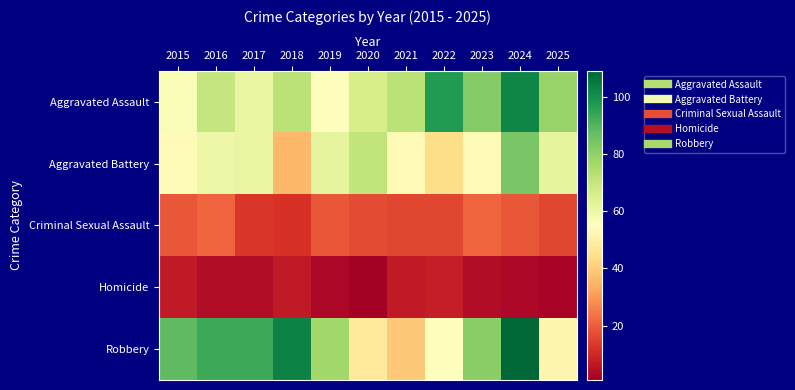

Reading left to right, list all the values displayed in this chart.

Aggravated Assault: 2015=57	2016=70	2017=61	2018=72	2019=55	2020=66	2021=72	2022=97	2023=82	2024=102	2025=79
Aggravated Battery: 2015=54	2016=60	2017=61	2018=36	2019=62	2020=71	2021=53	2022=44	2023=53	2024=84	2025=62
Criminal Sexual Assault: 2015=19	2016=21	2017=13	2018=12	2019=19	2020=17	2021=16	2022=16	2023=21	2024=19	2025=16
Homicide: 2015=7	2016=4	2017=4	2018=7	2019=3	2020=1	2021=7	2022=8	2023=4	2024=3	2025=2
Robbery: 2015=88	2016=93	2017=93	2018=103	2019=77	2020=48	2021=39	2022=55	2023=81	2024=109	2025=52